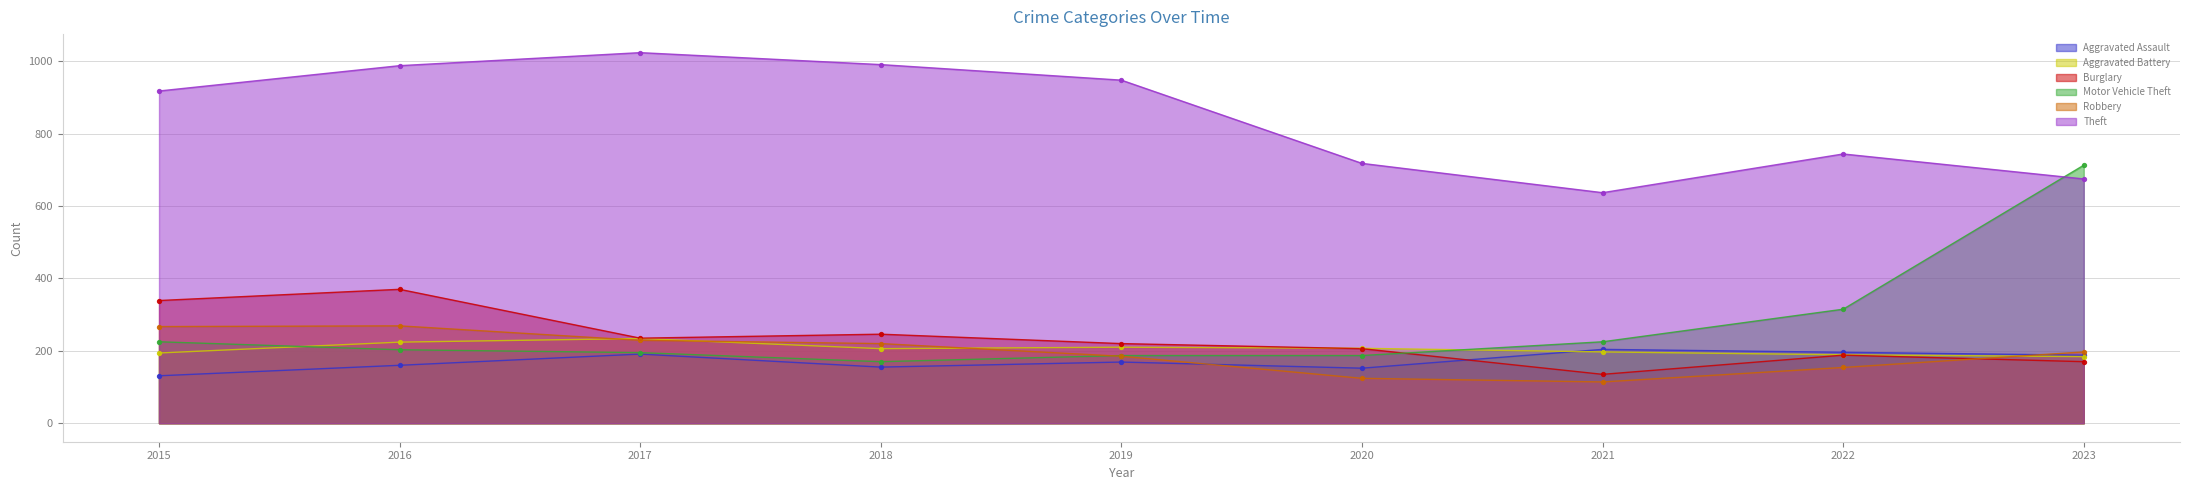

Which series reaches the minimum Y coordinate?

Robbery